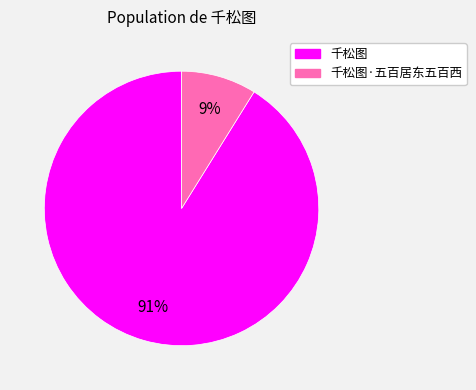

Is there a majority slice in this chart?

Yes